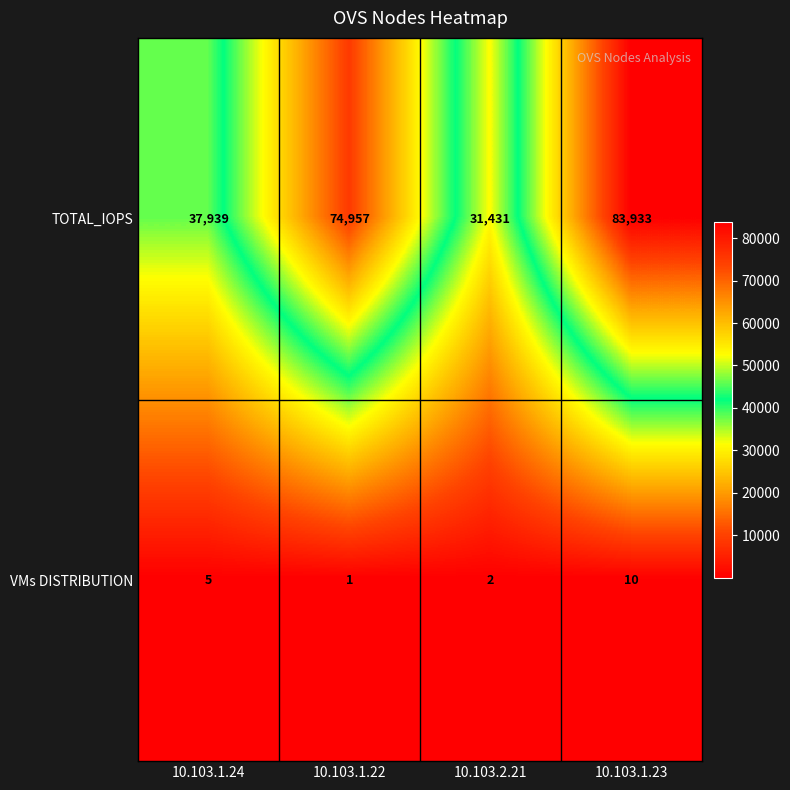

Count the VMs DISTRIBUTION values in the range 2 to 10.

3